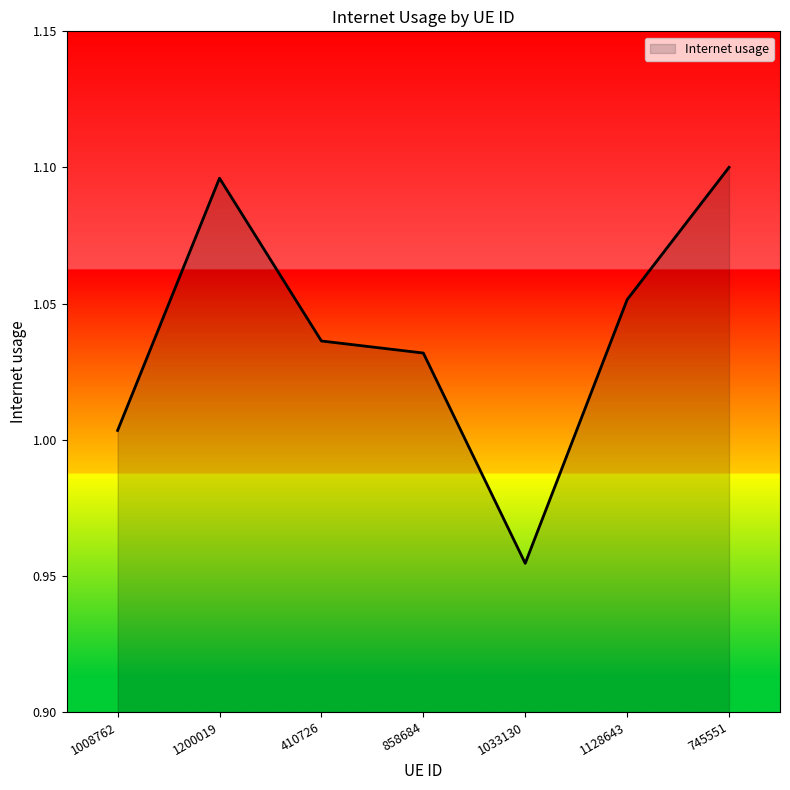

What is the difference between the values at 1200019 and 1008762?

0.1